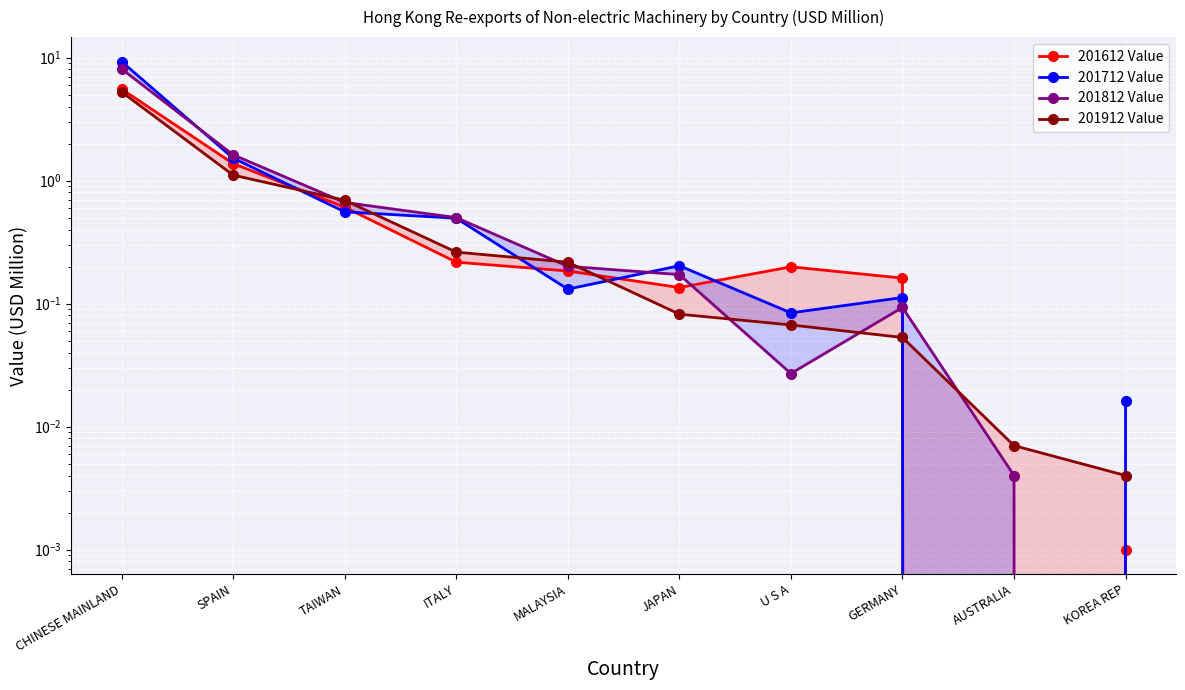

Which series has the largest total across all categories?

201712 Value